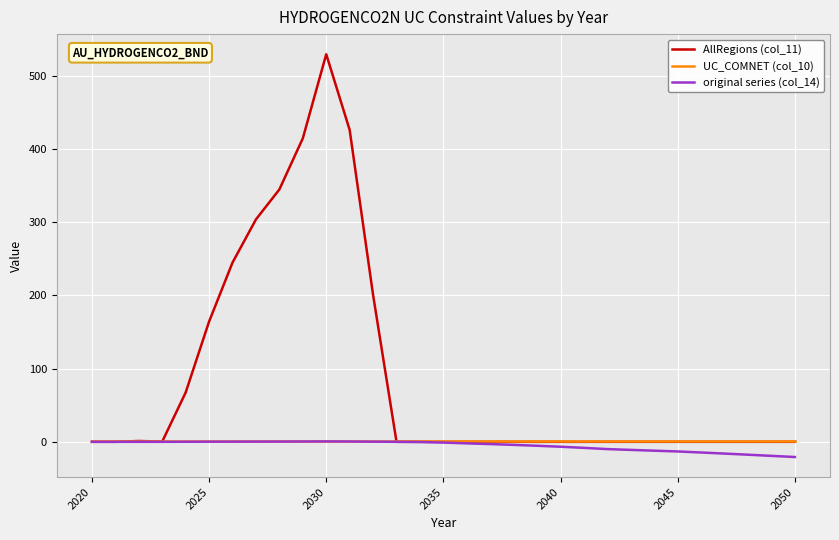

How many categories are shown in the chart?

31